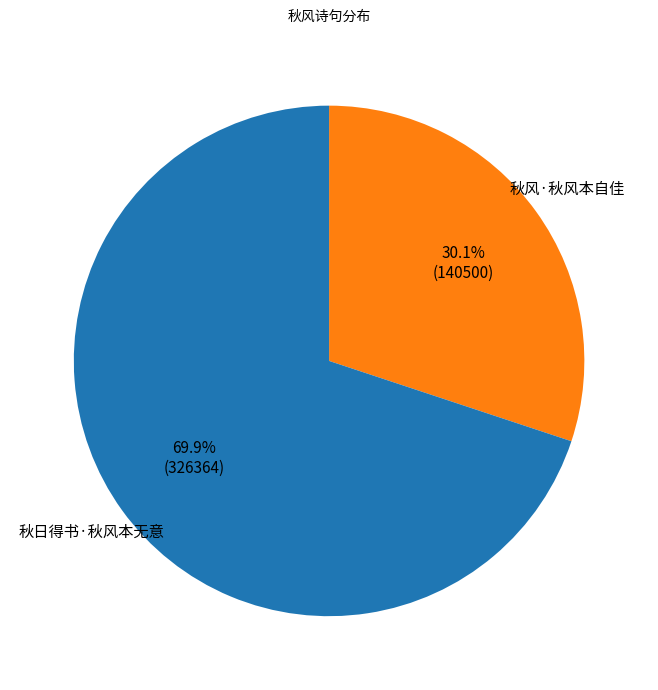

Is there any slice that represents more than half of the pie?

Yes